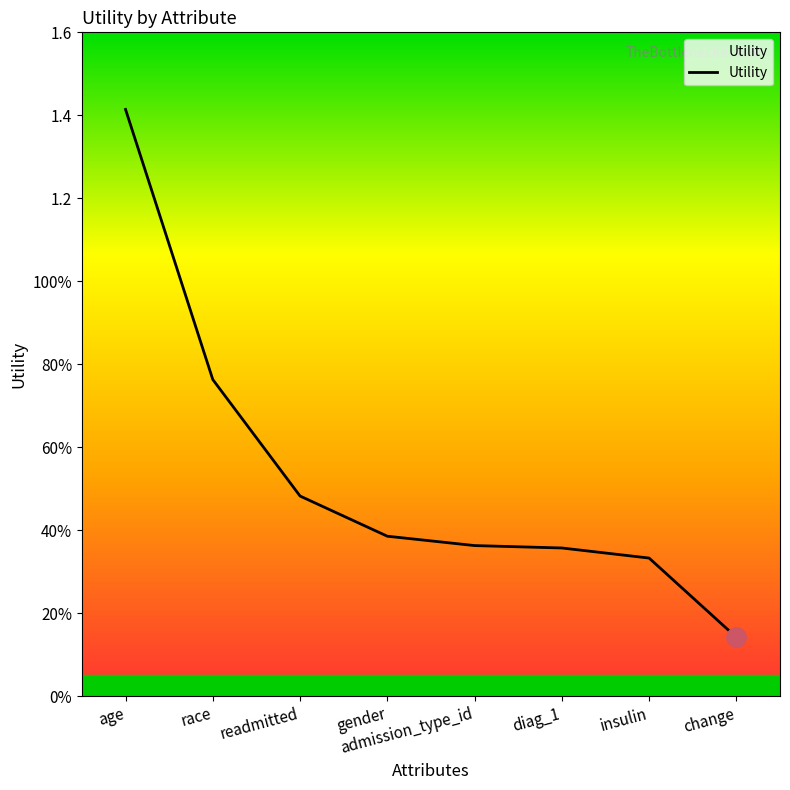

Which category has the lowest value across all series?

change